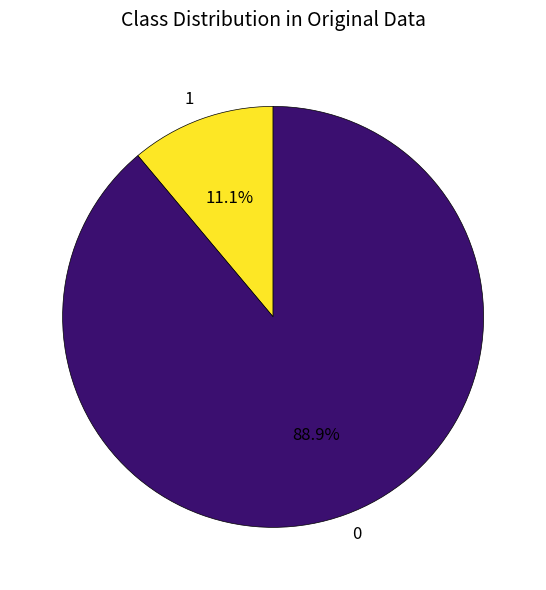

Rank the categories by value from highest to lowest.

0, 1